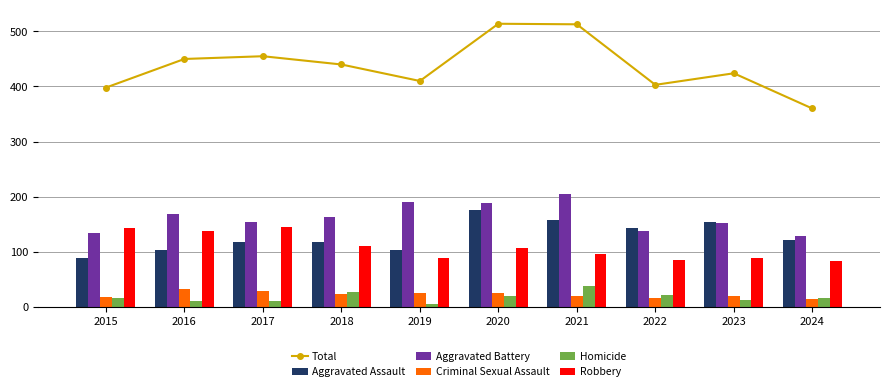

Where does the Aggravated Battery series first go above 163?

2016